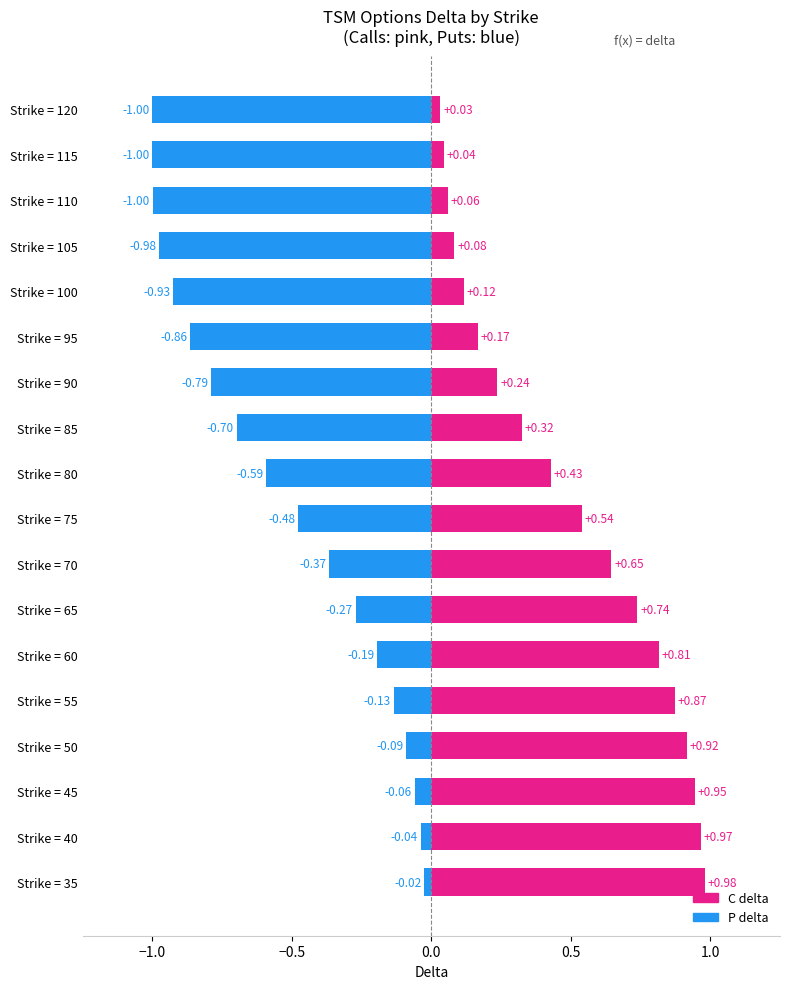

What is the difference between the maximum and minimum values in the P delta series?

1.0